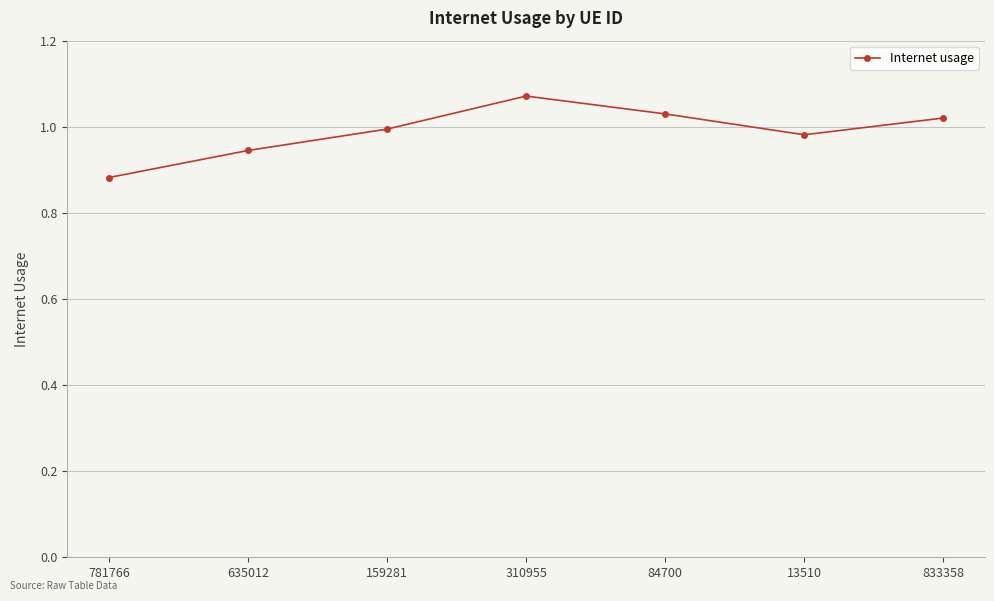

Count the number of data series in this chart.

1